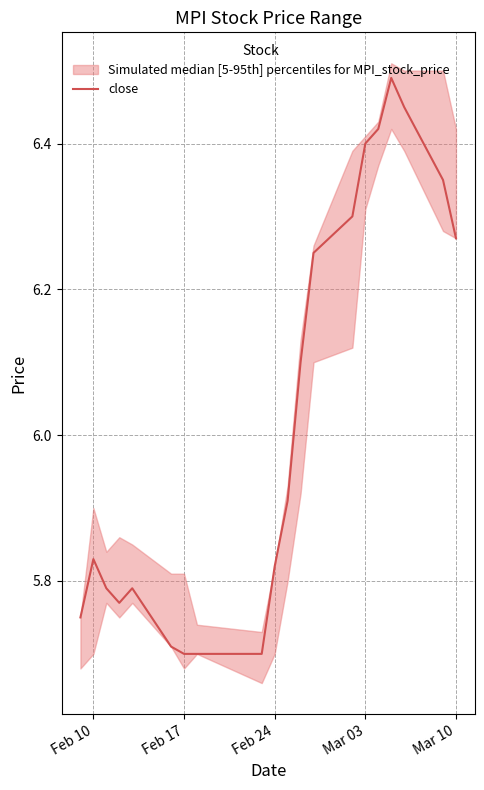

Is it true that close equals 1.7 at Feb 24?

False